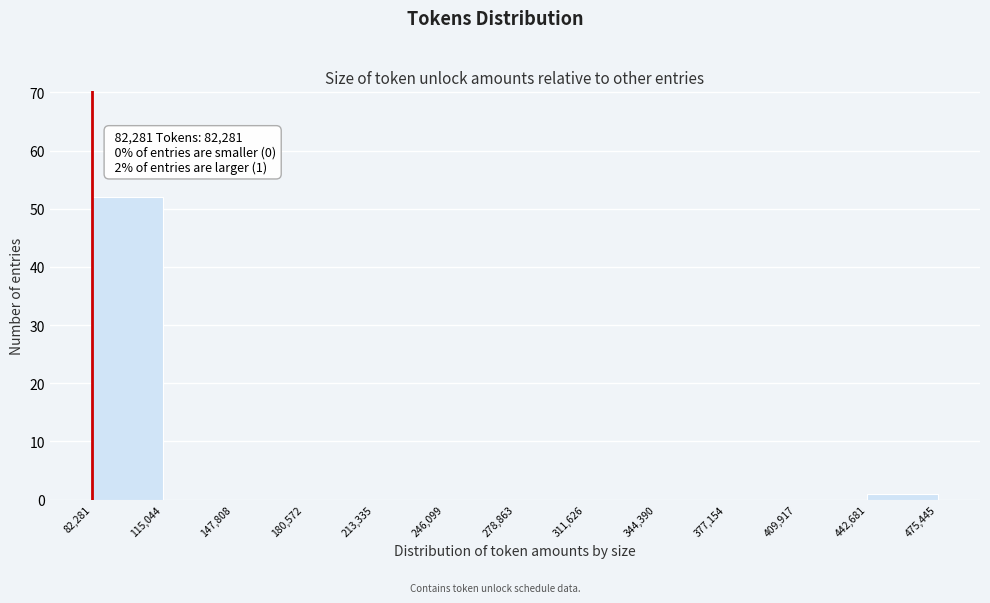

Over which range of the x-axis is the bar tallest?

82,281 to 115,044